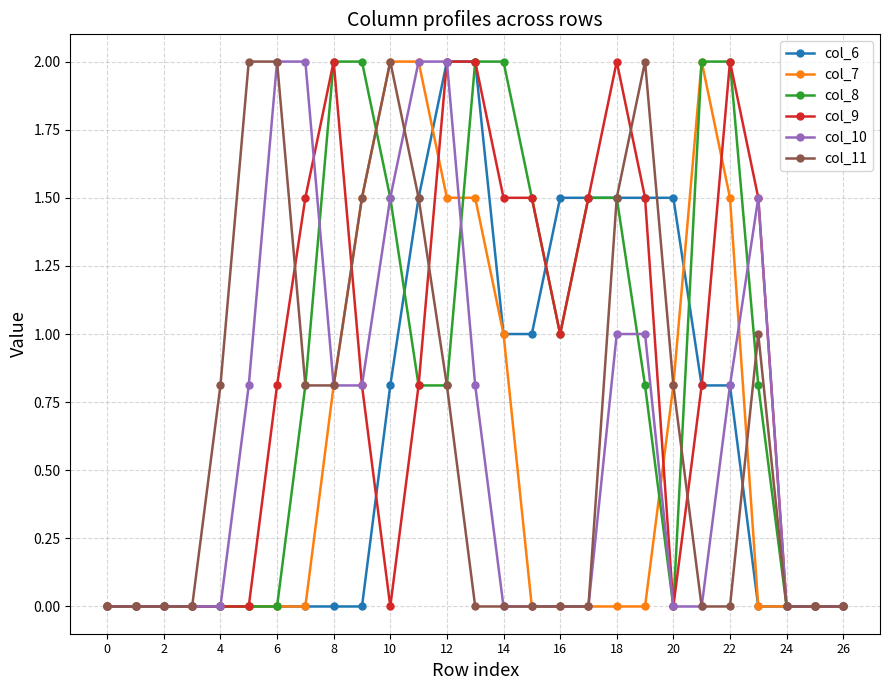

True or false: col_11 has more than 2 interior local peaks.

True